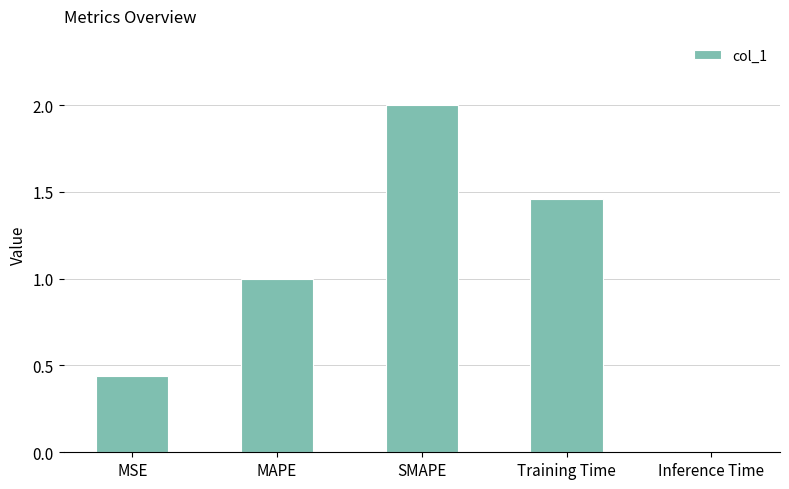

How many distinct data groups are displayed?

1